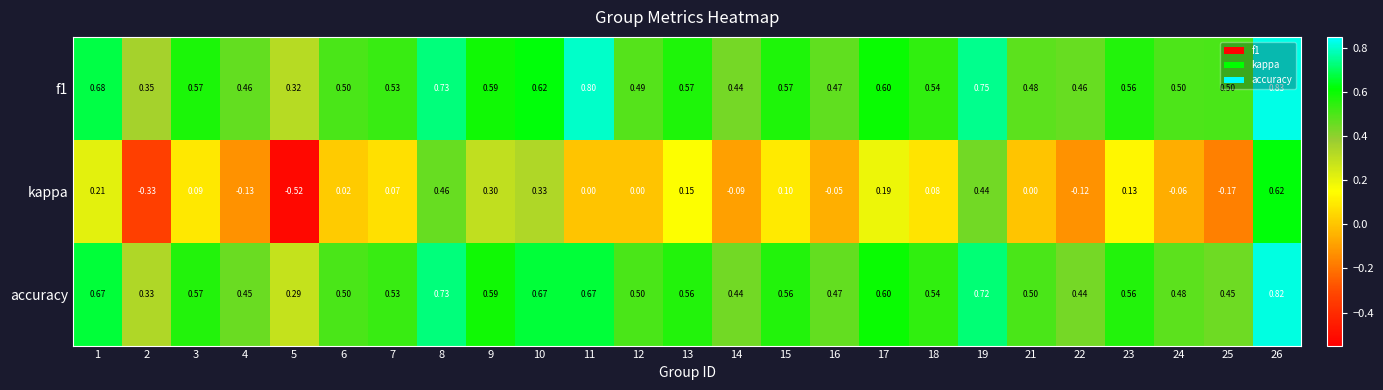

Is the value of kappa at 18 greater than the value of f1 at 22?

No